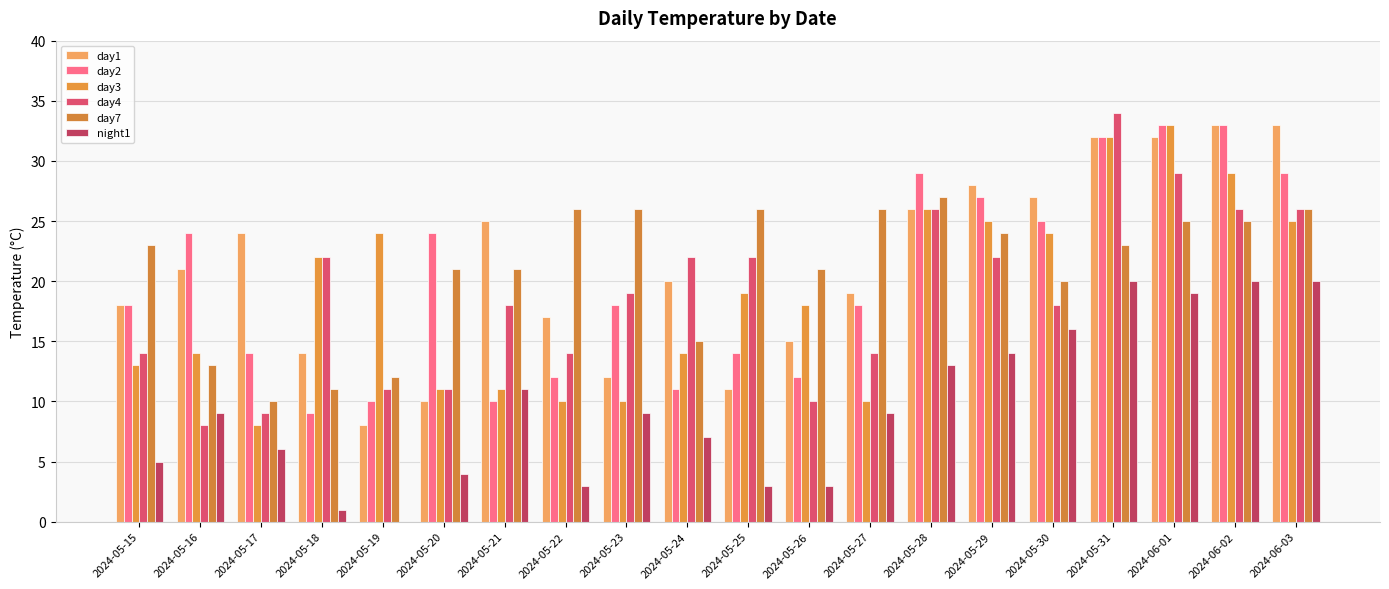

Which series has the largest total across all categories?

day1